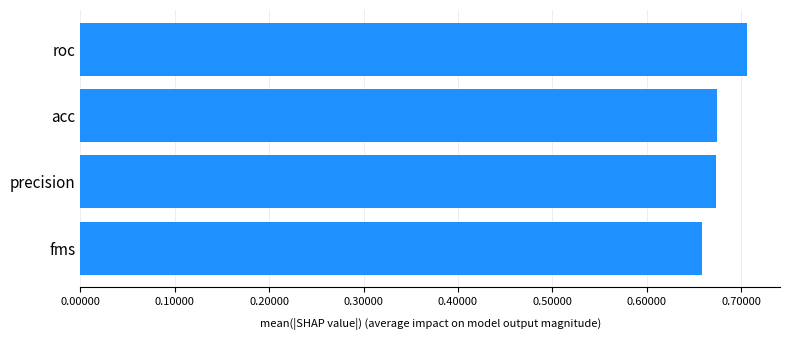

Which category has the lowest value across all series?

fms